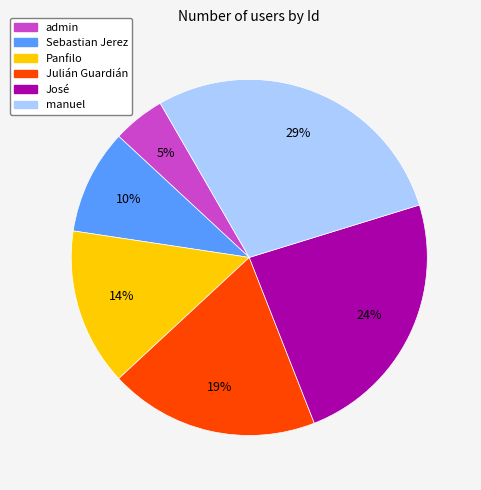

What is the largest slice in the pie chart?

manuel